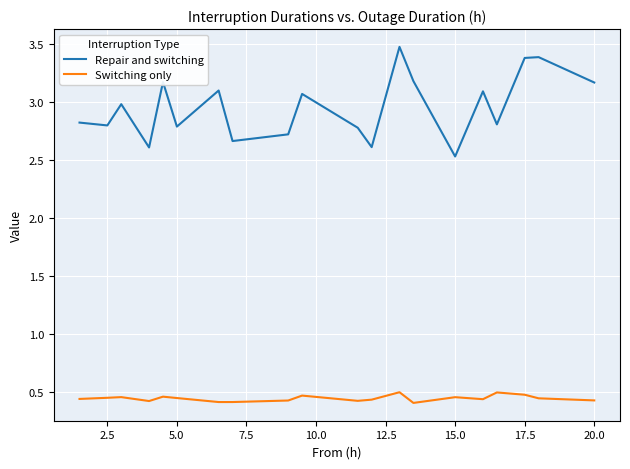

True or false: Repair and switching and Switching only cross at least once.

False